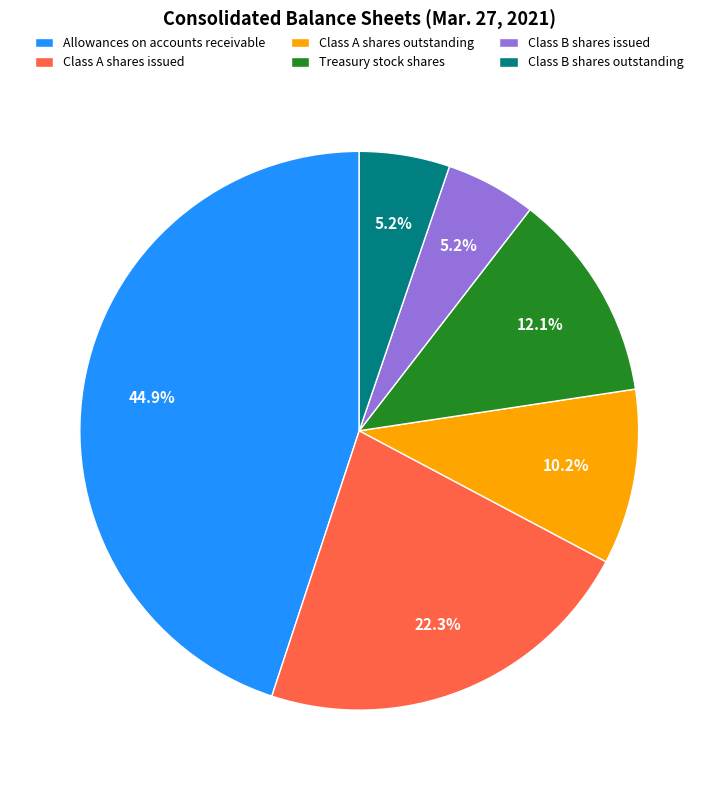

Between Class A shares issued and Class B shares issued, which is larger?

Class A shares issued